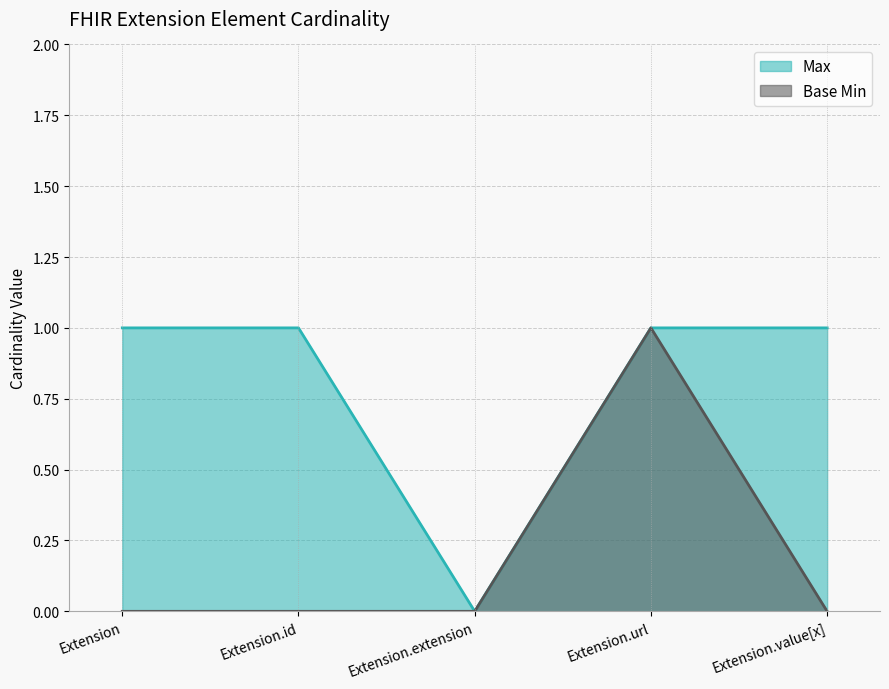

Which category has the lowest value in the Base Min series?

Extension